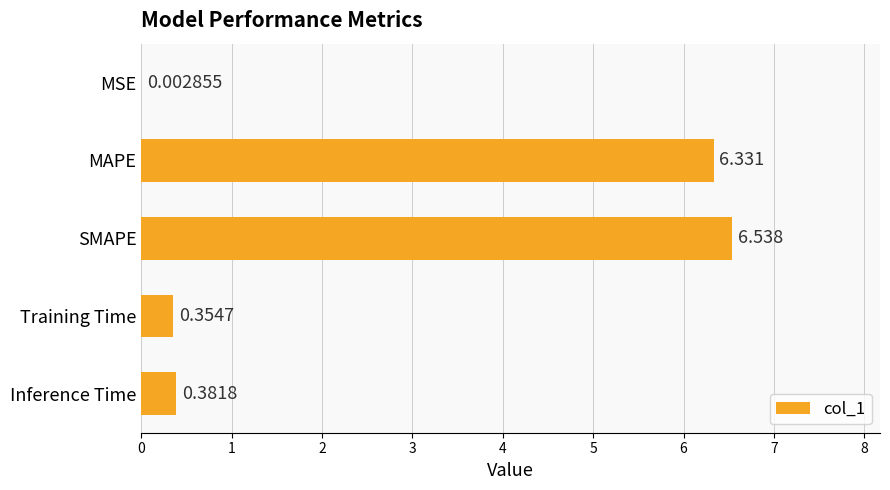

Which has a higher value, MAPE or MSE?

MAPE